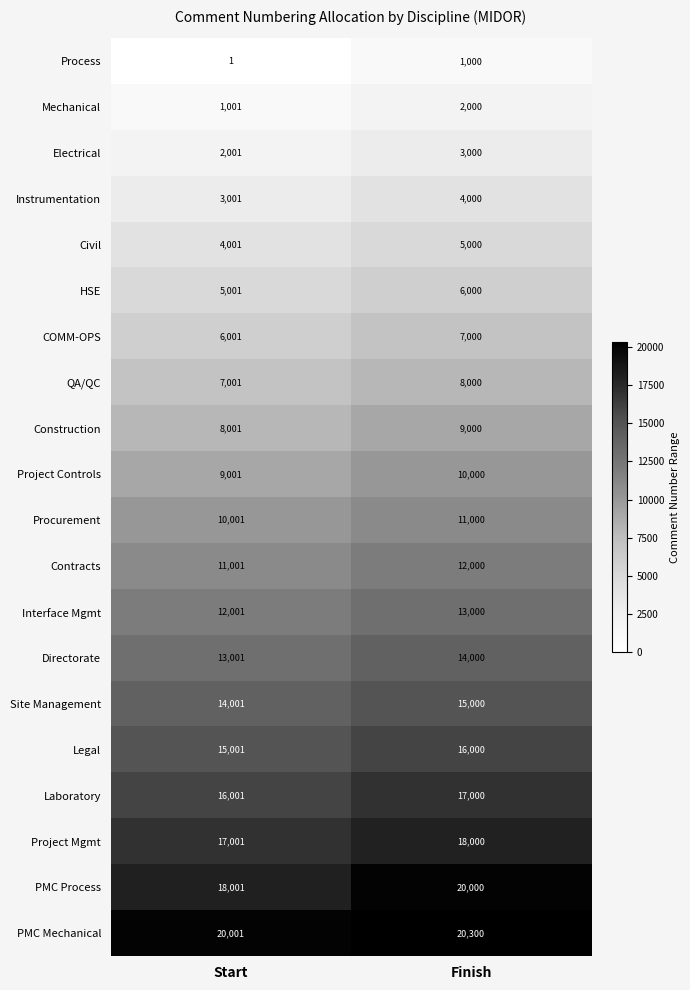

List the labels in order of Electrical value, largest first.

Finish, Start